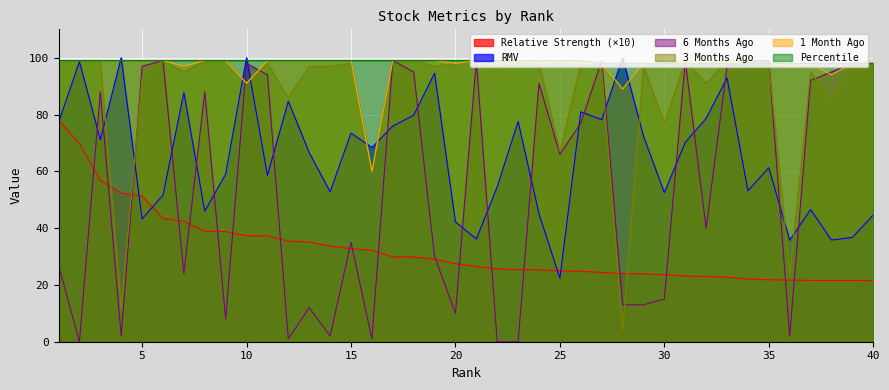

The RMV series shows 29.7 at 22. True or false?

False